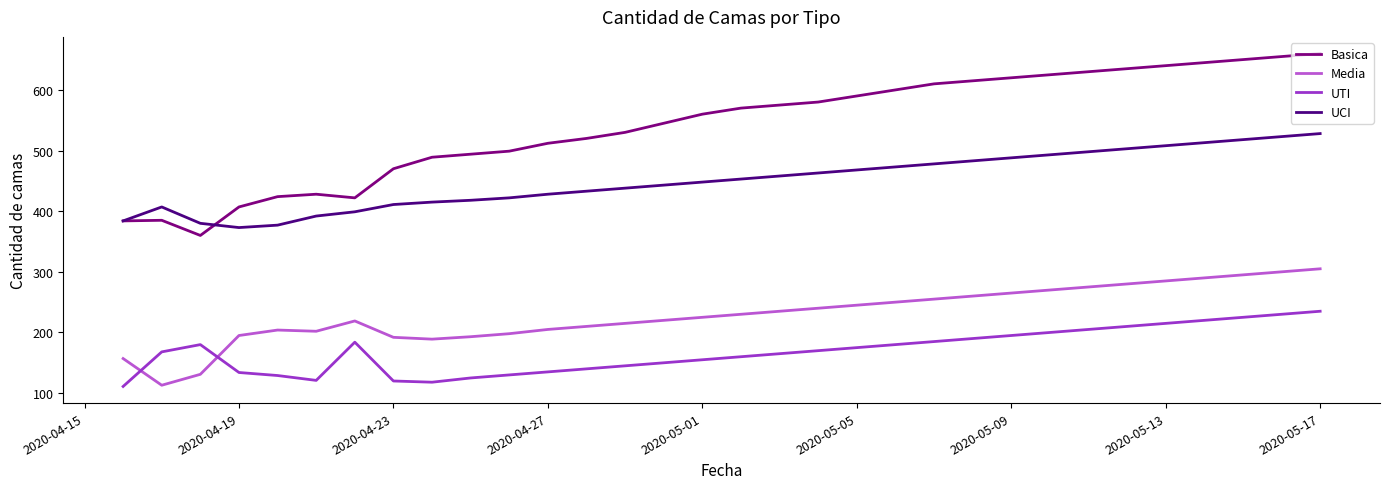

List the series in order of their peak value, lowest first.

UTI, Media, UCI, Basica